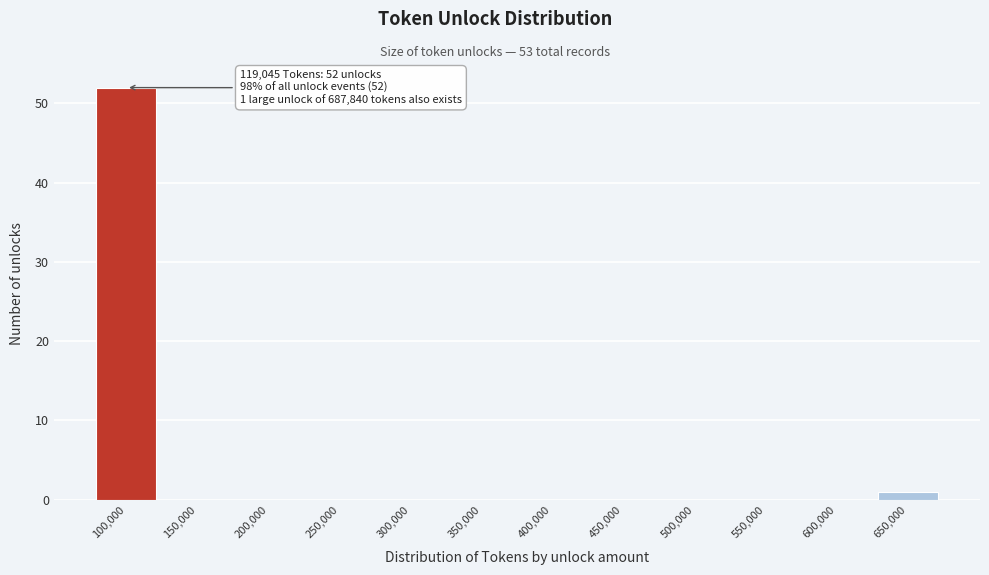

Reading left to right, extract all data points from this chart.

100,000=52	150,000=0	200,000=0	250,000=0	300,000=0	350,000=0	400,000=0	450,000=0	500,000=0	550,000=0	600,000=0	650,000=1